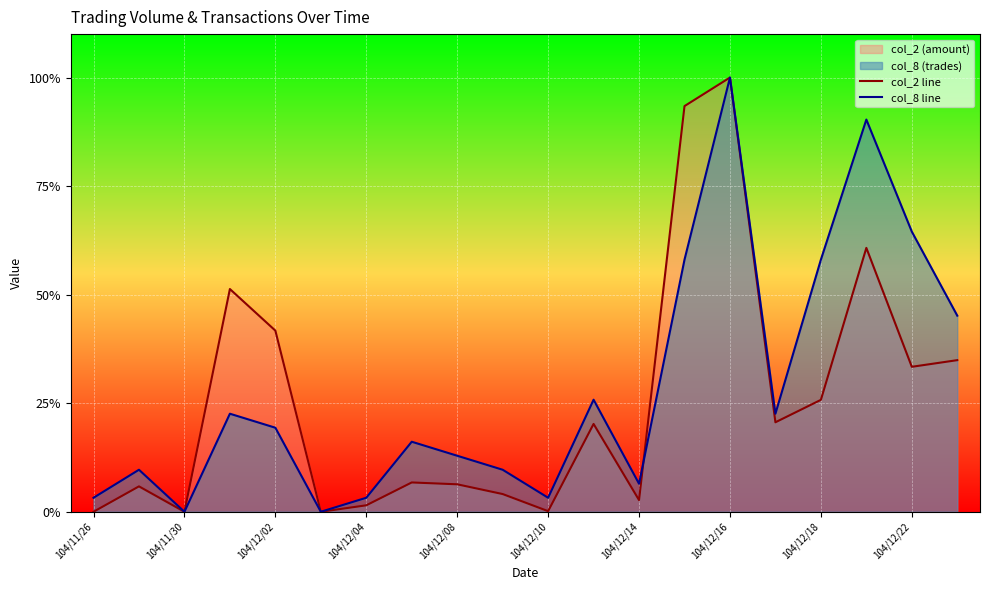

What is the difference between the second highest and minimum values in the col_2 line series?

0.9